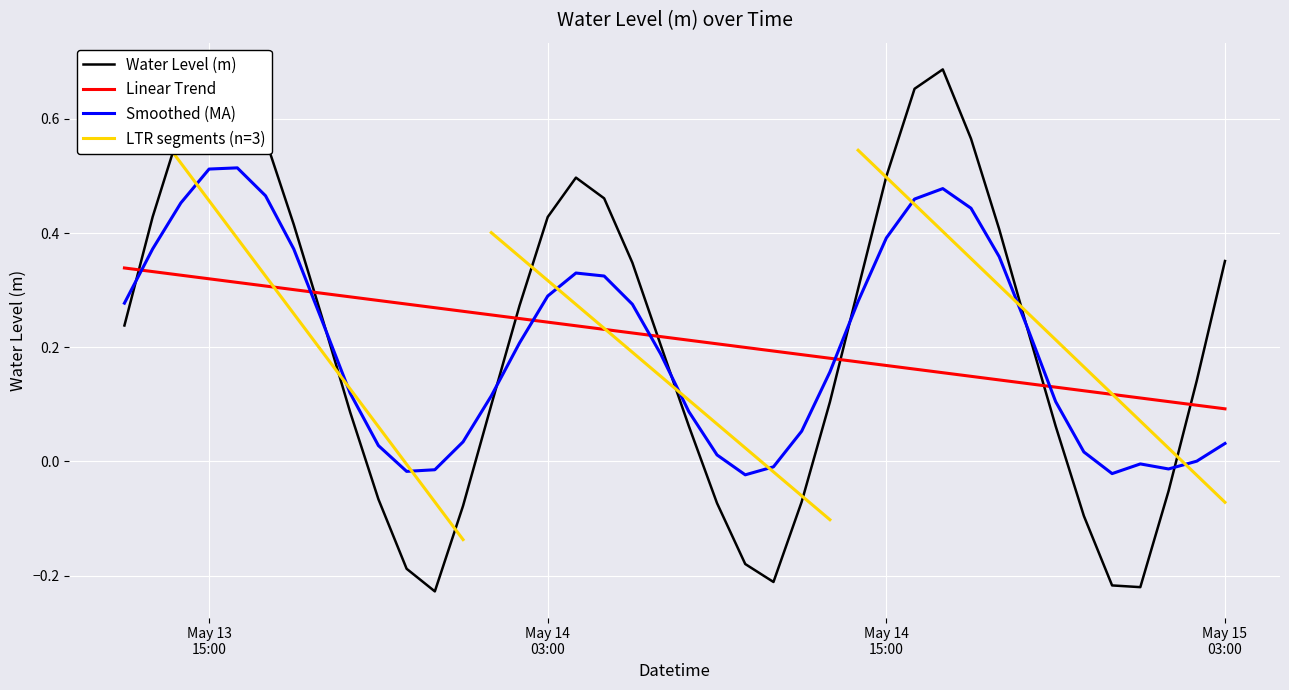

At which category does the data reach its first local valley?

2023-05-13 23:00:00